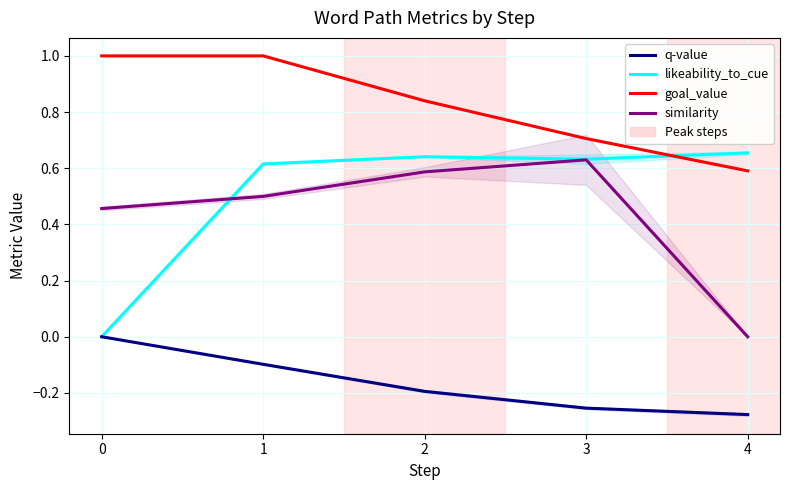

How many times do similarity and likeability_to_cue cross each other?

1